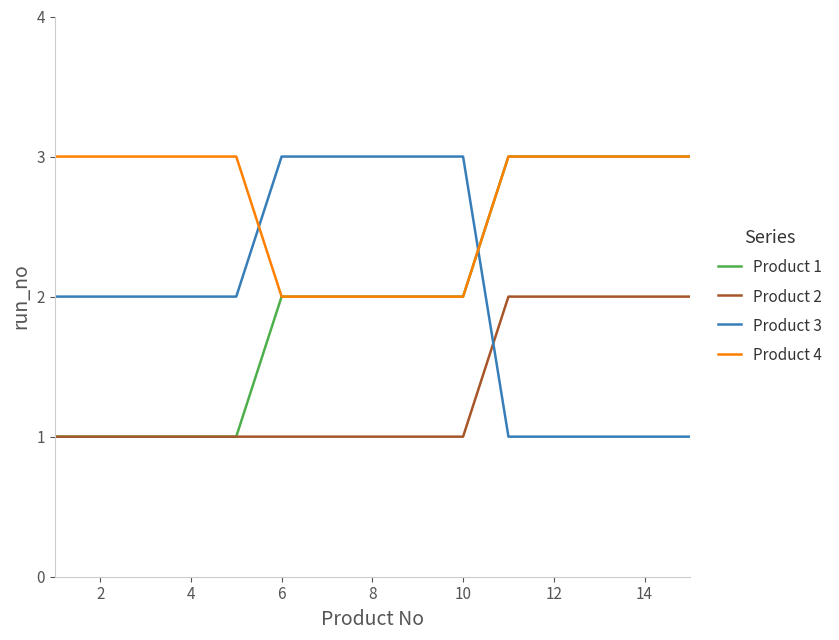

Is this an area chart (filled region under the line)?

No